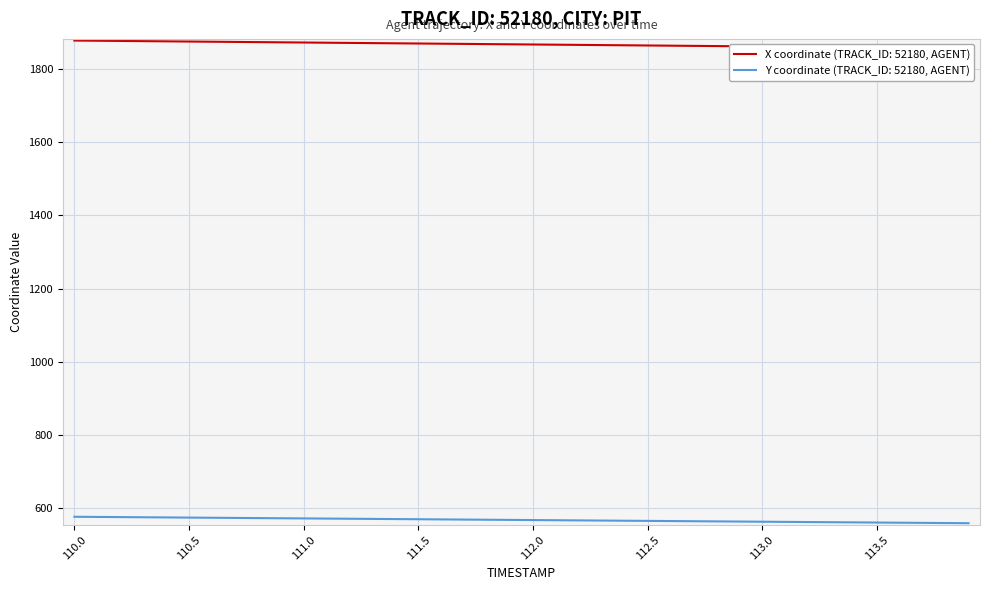

Count the number of data series in this chart.

2